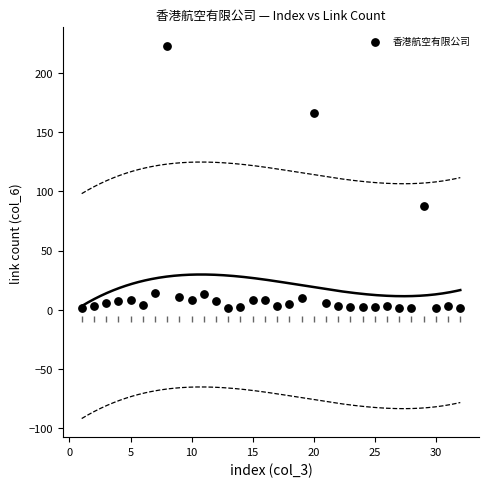

What is the range of Y values (max minus min)?

222